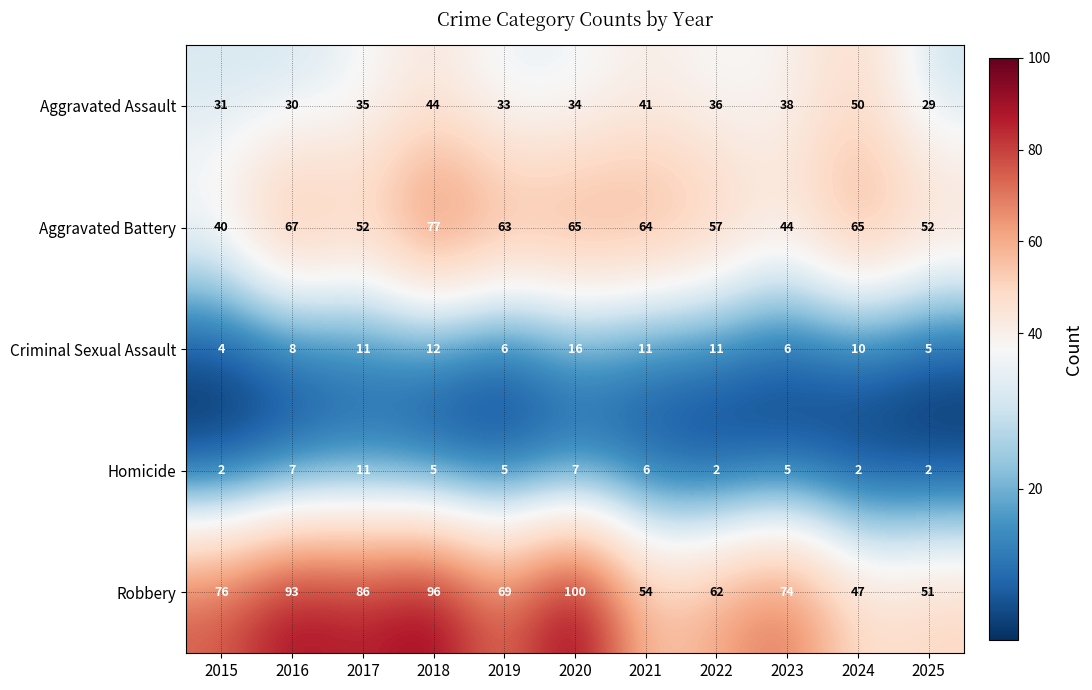

Is it true that Homicide equals 5 at 2018?

True